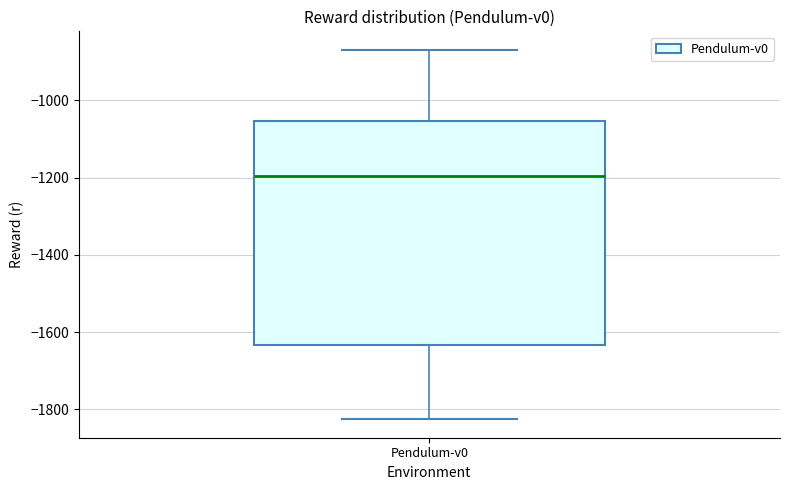

Read this box plot against the y-axis: the position of the median line, the range covered by the box, and the ends of both whiskers. The values are not printed on the chart, so give them approximately, as read against the axis.

median -1200, box -1640 to -1060, whiskers -1820 to -860